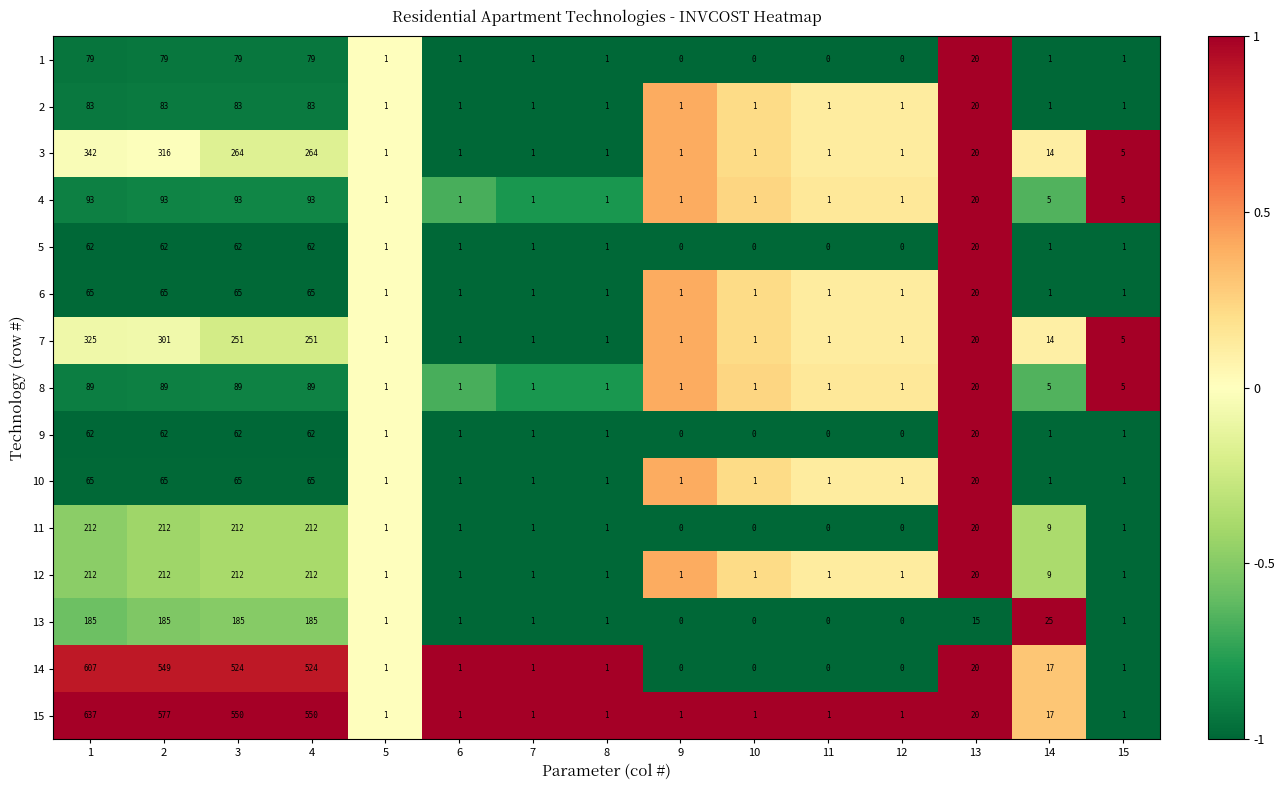

What is the greatest value displayed?

637